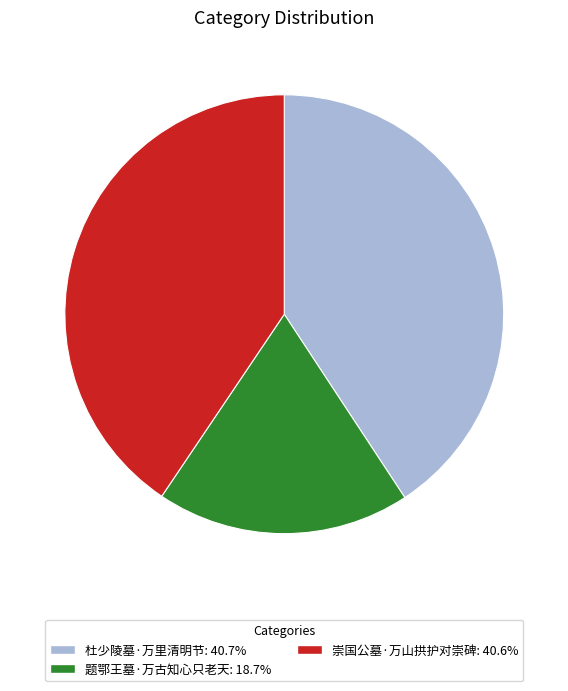

Is the sum of 崇国公墓·万山拱护对崇碑 and 题鄂王墓·万古知心只老天 greater than half?

Yes